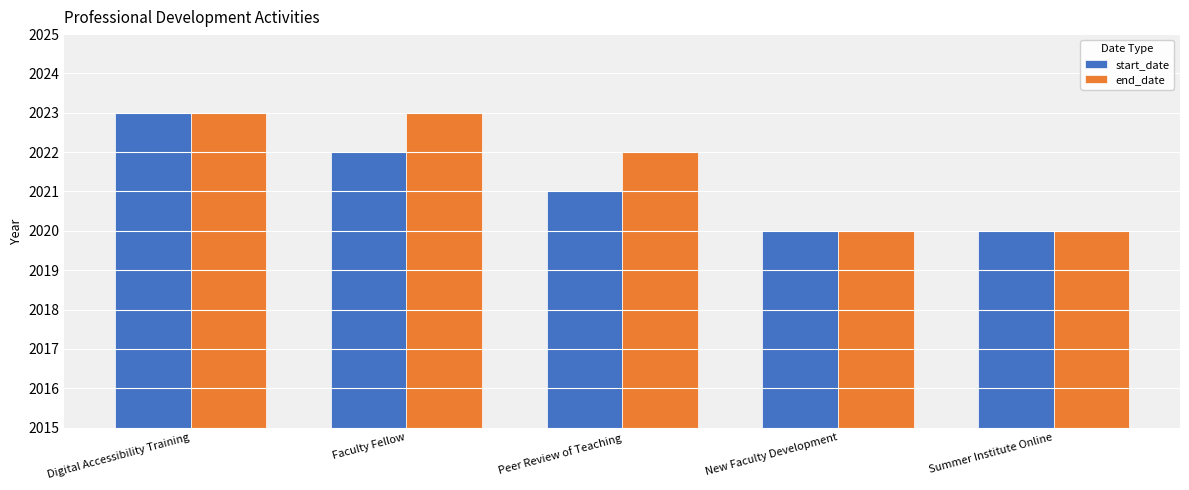

Is it true that end_date equals 902 at New Faculty Development?

False